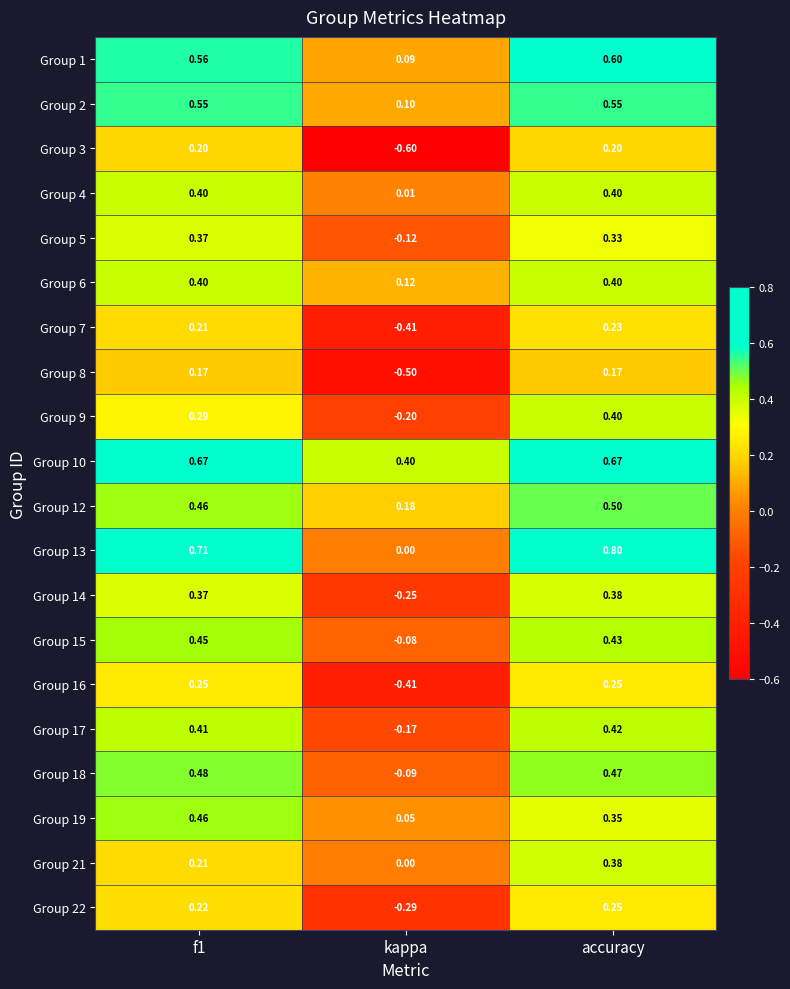

Which category has the highest value in the Group 17 series?

accuracy